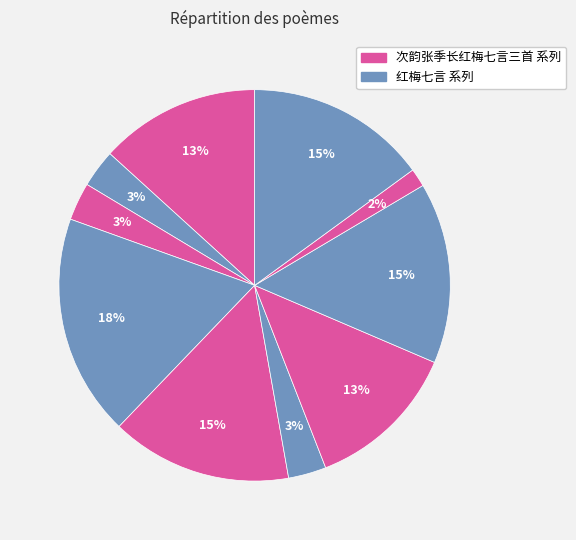

How many segments does this pie chart have?

10